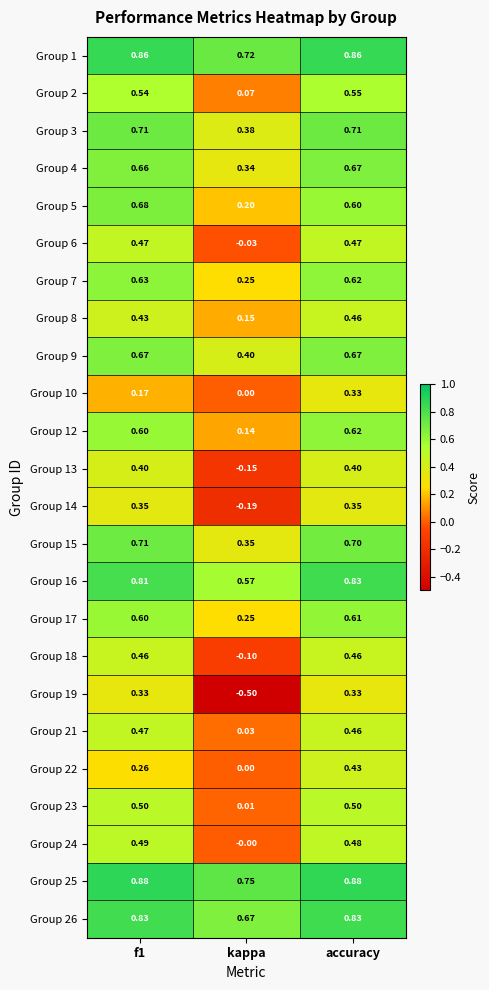

At which category is the sum across all series the highest?

accuracy